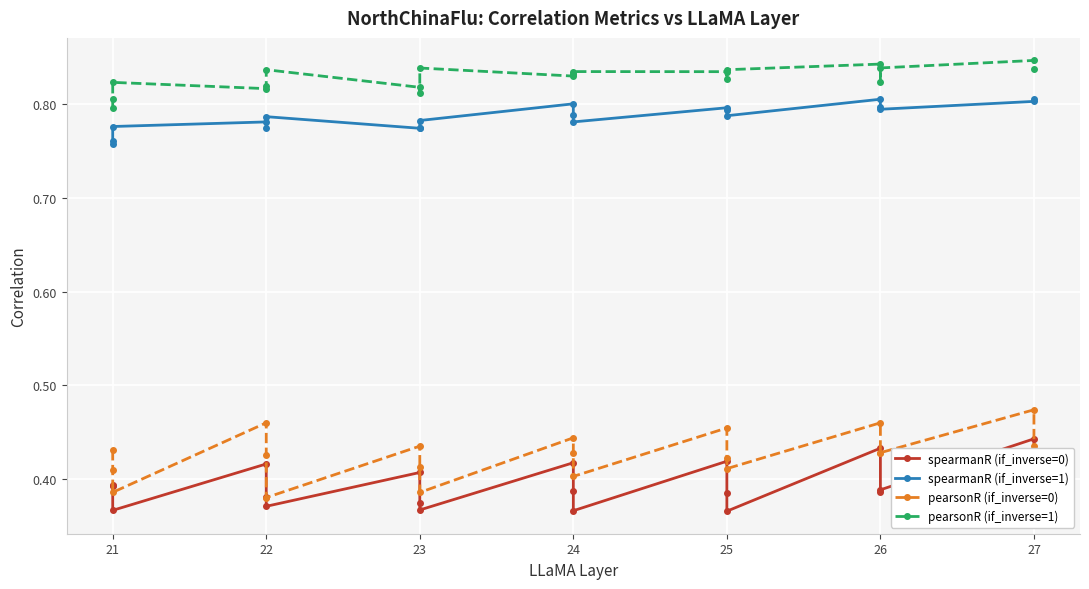

Count the pearsonR (if_inverse=1) values in the range 0 to 1.

20